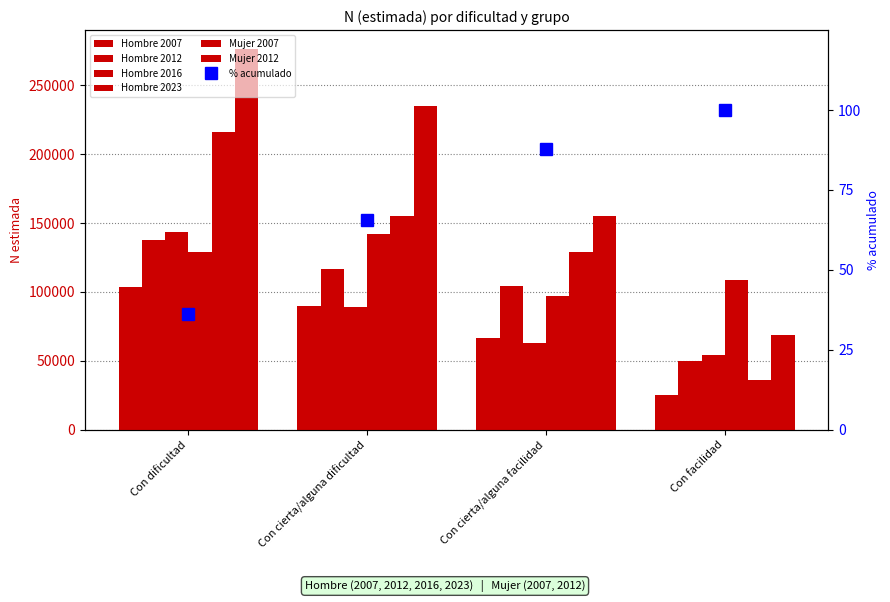

How many Hombre 2012 values are between 104112 and 137585?

3